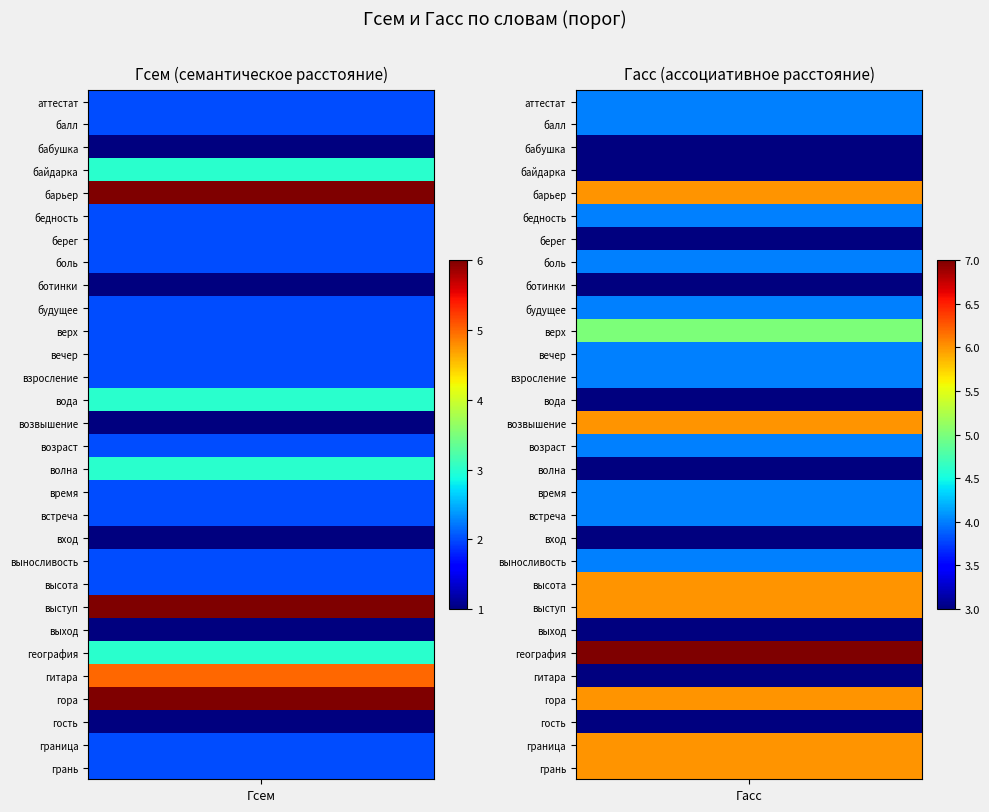

What is the difference between the highest and lowest values at 1?

4